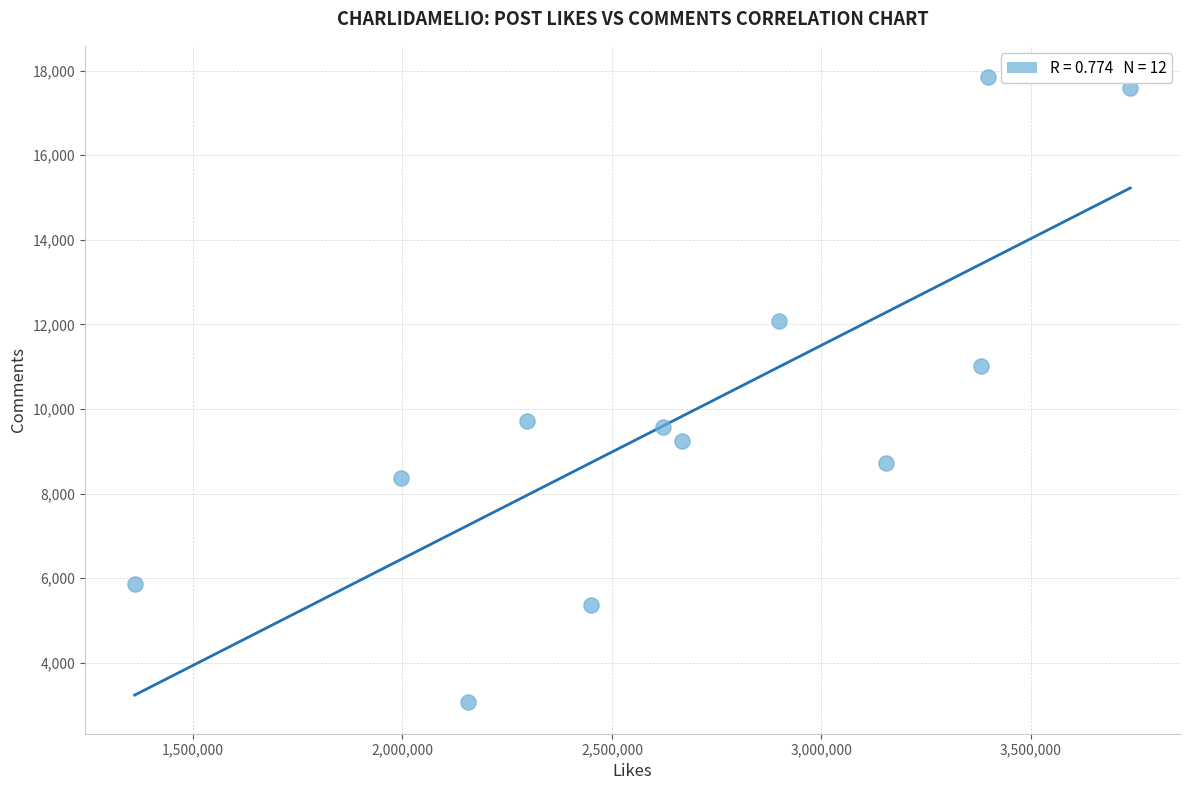

What is the range of X values (max minus min)?

2376047